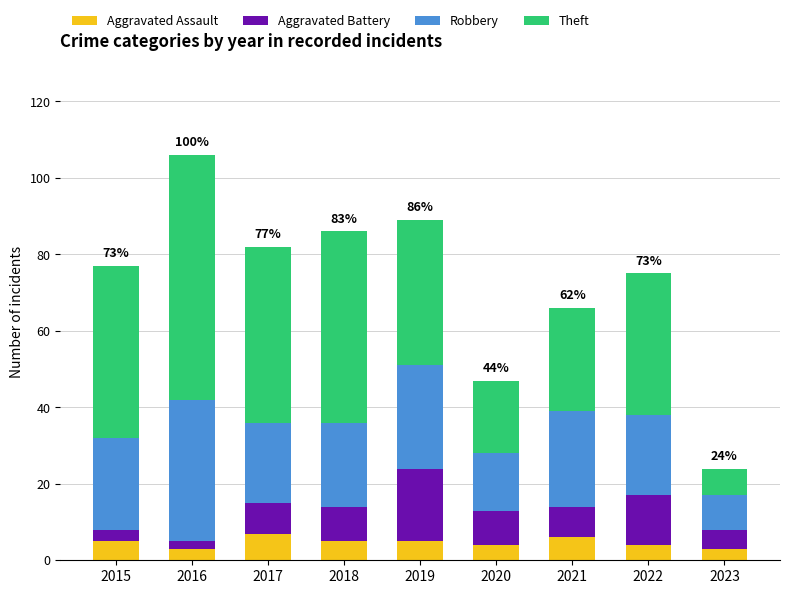

What is the difference between the second highest and minimum values in the Aggravated Assault series?

3